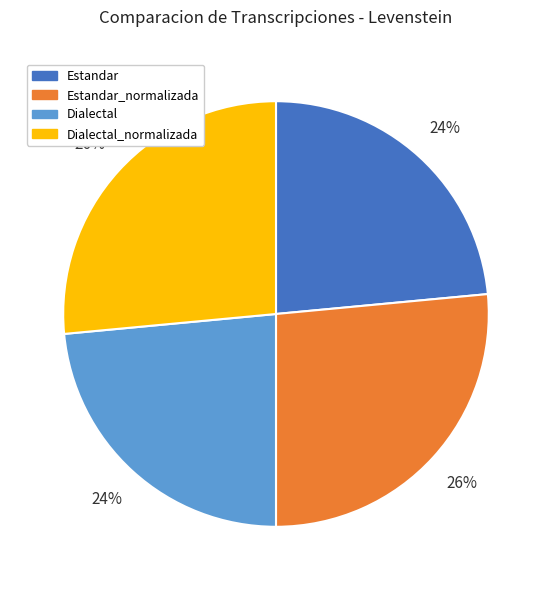

Count the number of slices in the pie.

4